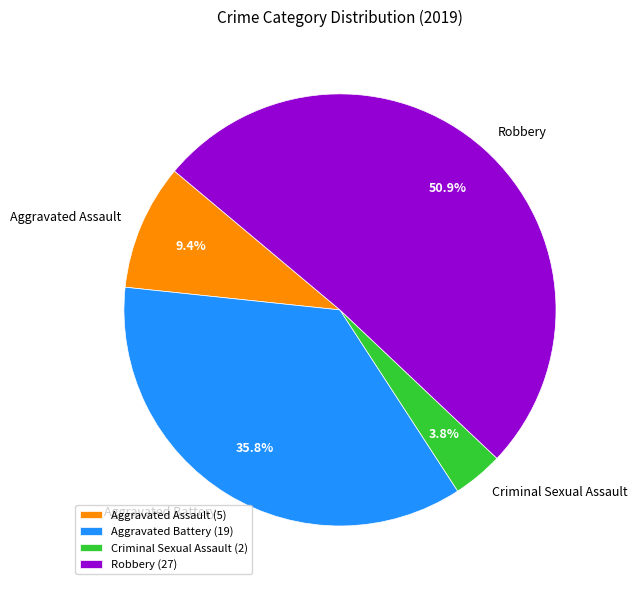

The Aggravated Battery slice represents 36% of the pie. True or false?

True